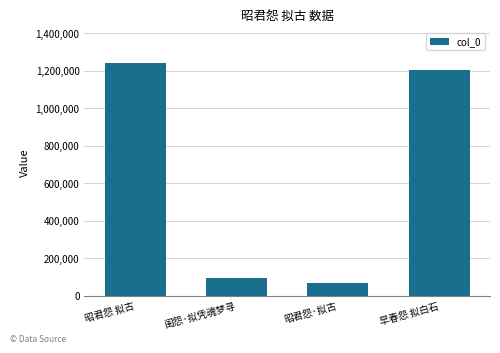

The value at 昭君怨 拟古 is 1242278. True or false?

True